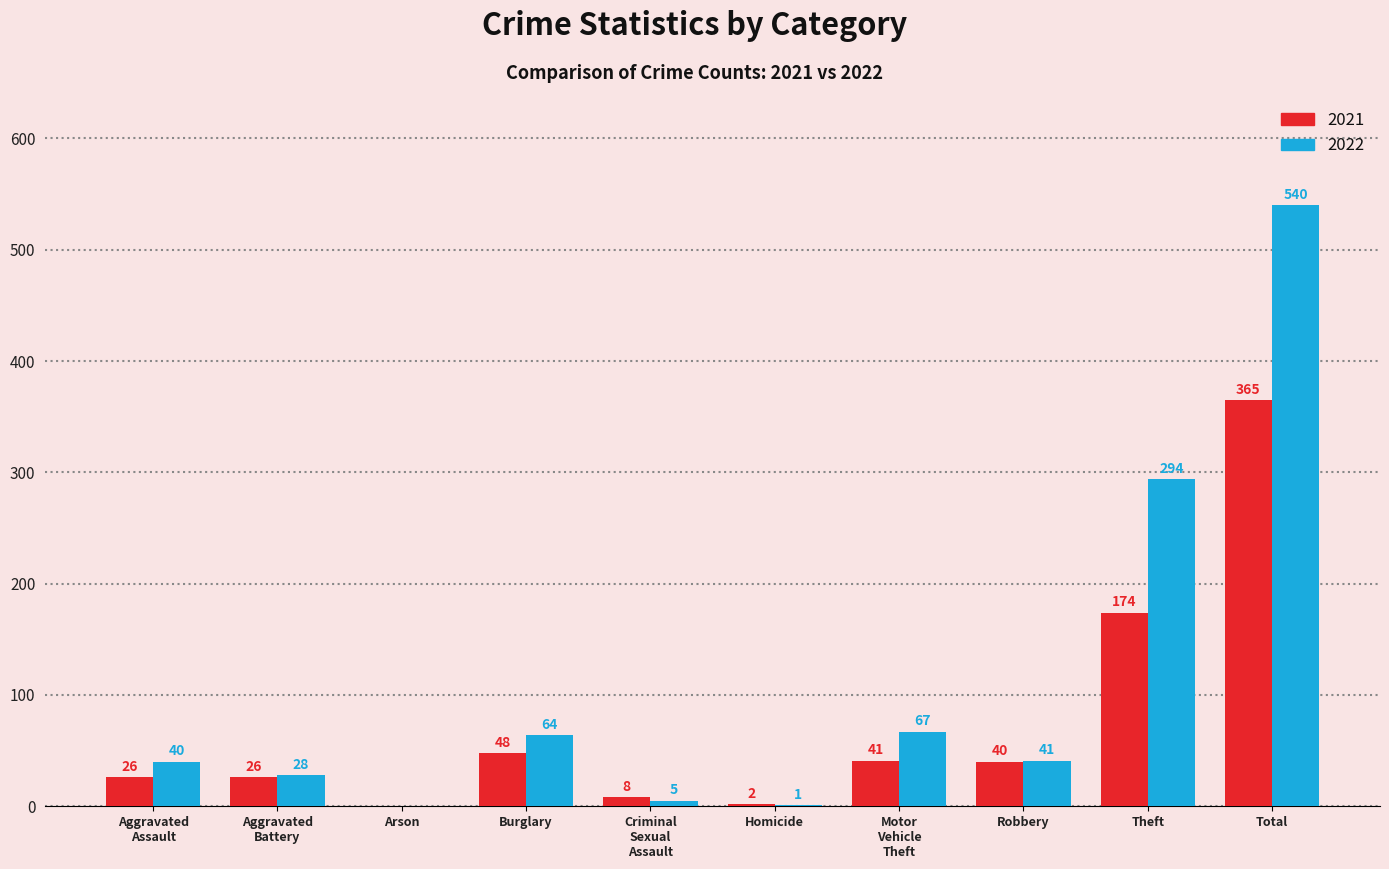

Does the chart contain stacked bars?

No